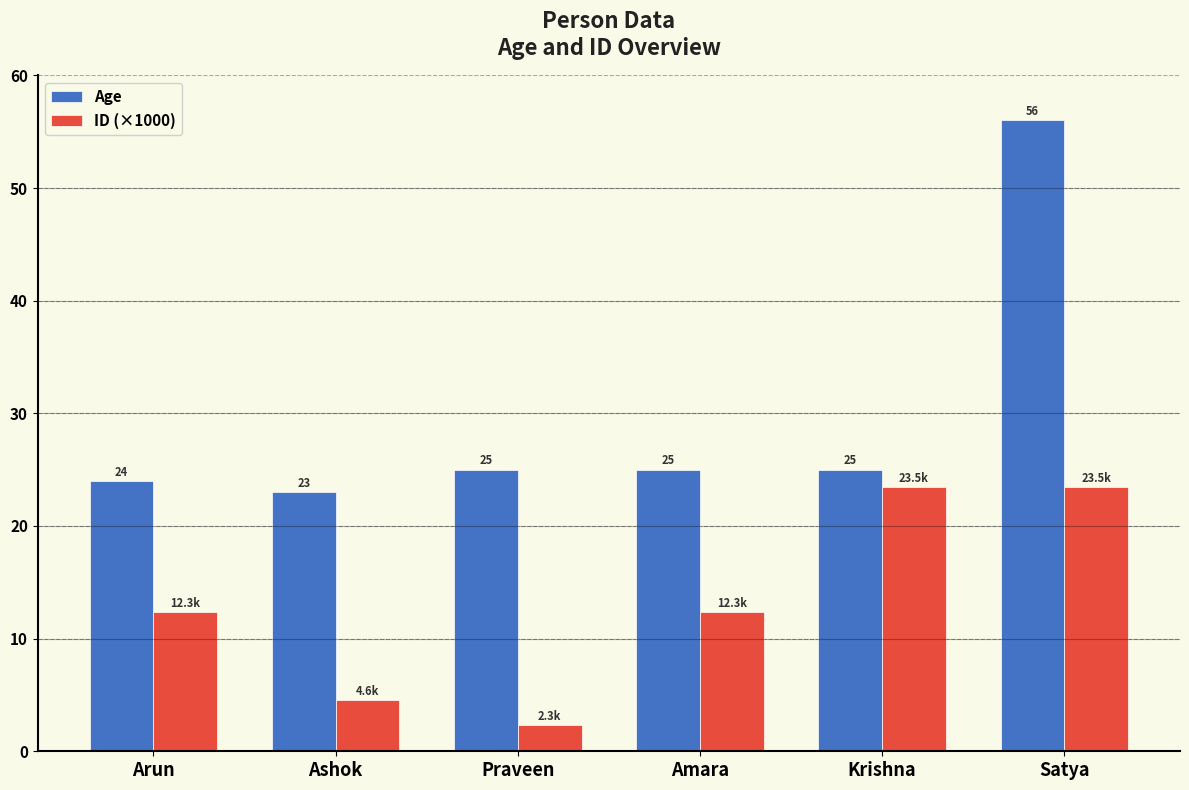

What is the sum of the Age values at Krishna and Amara?

50.0